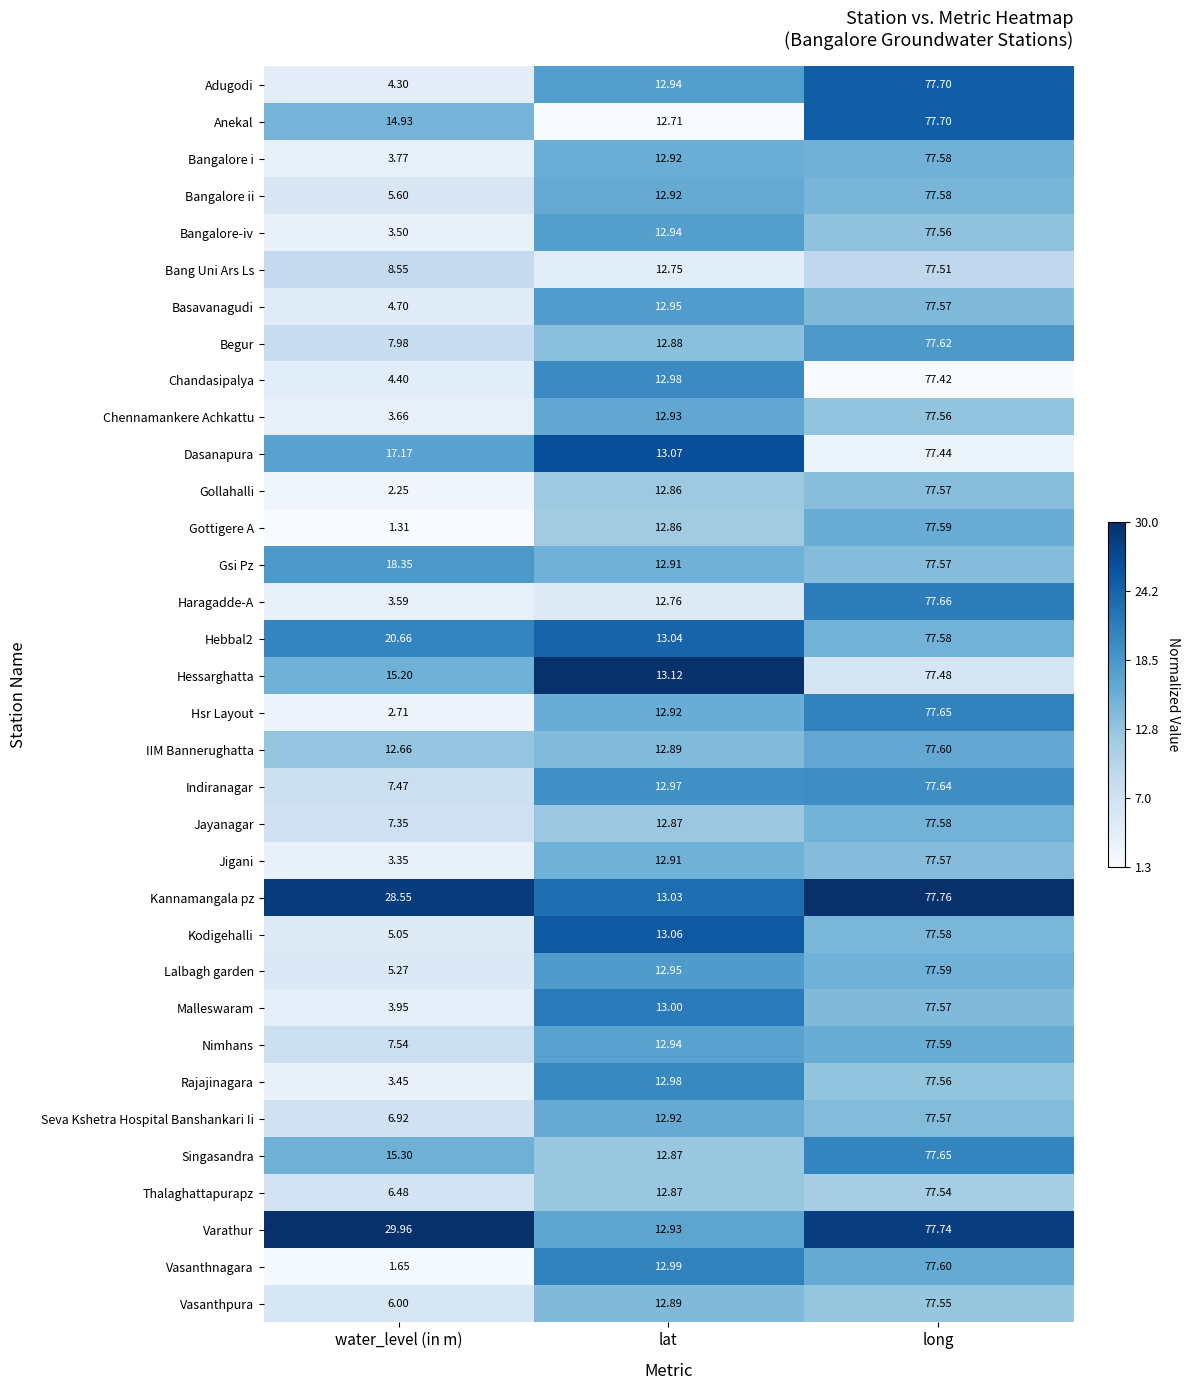

Which series has the widest spread of values?

Gottigere A